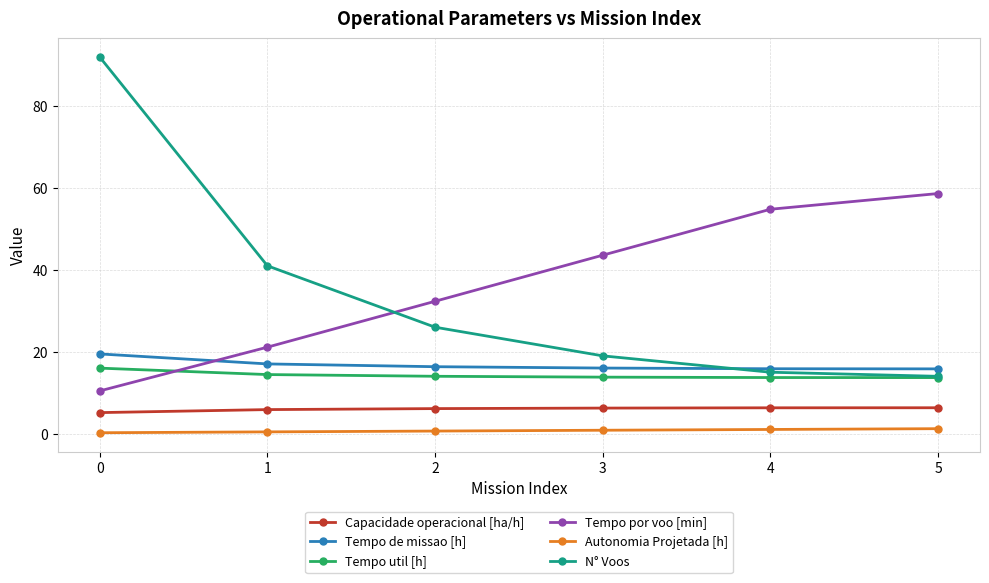

How many lines are shown in the chart?

6